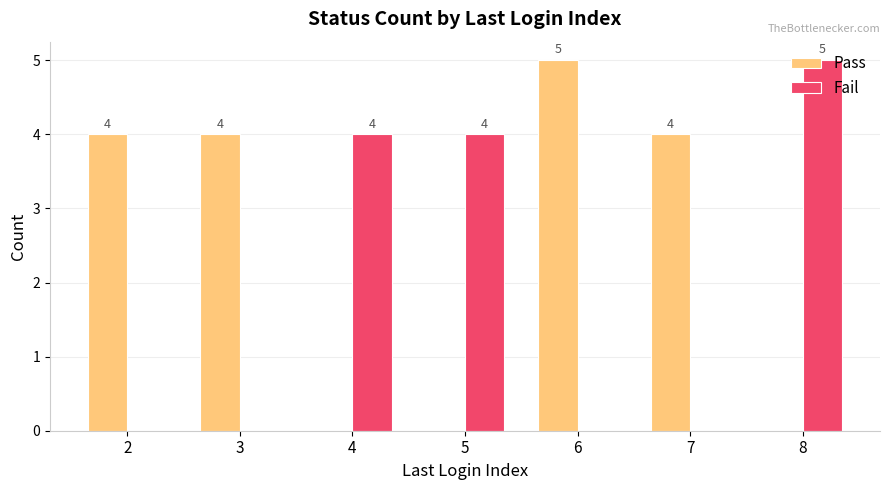

Does the chart contain stacked bars?

No